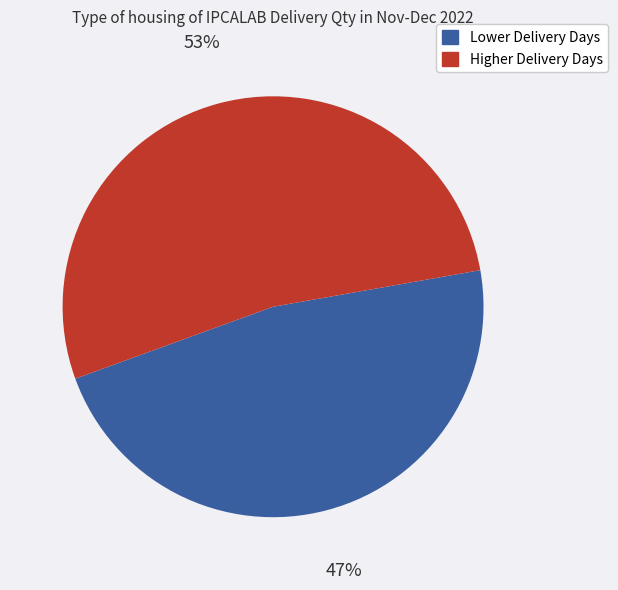

Is there a majority slice in this chart?

Yes